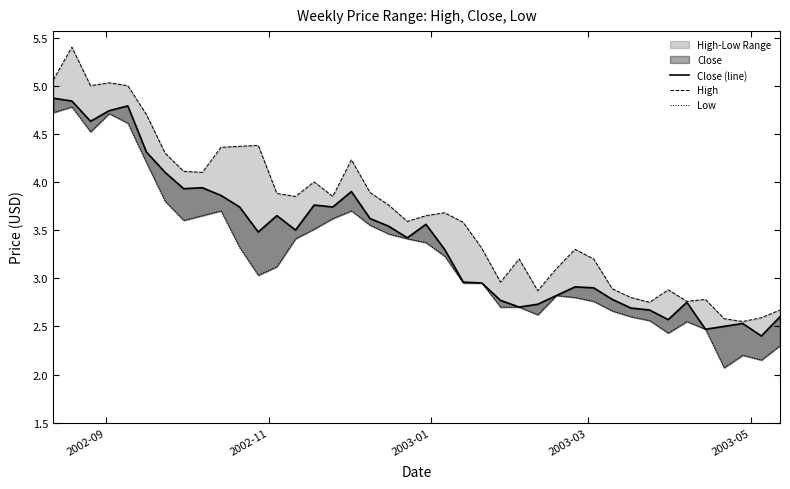

Which series has the largest range (max minus min)?

High